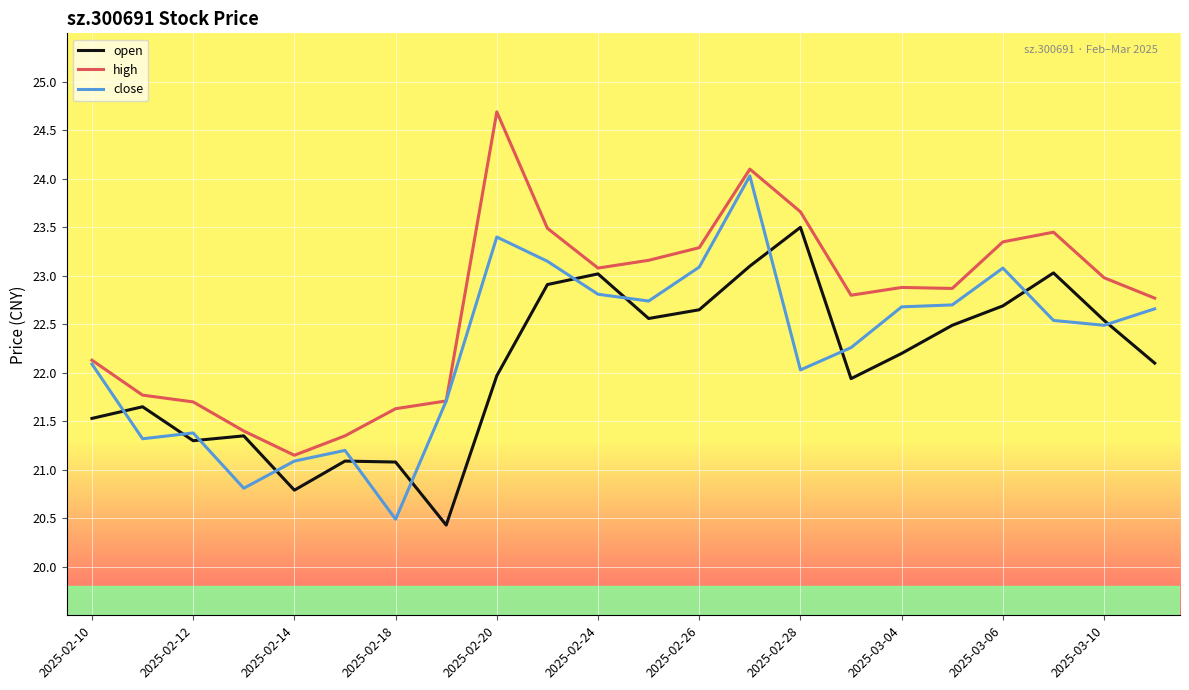

Count the number of data series in this chart.

3